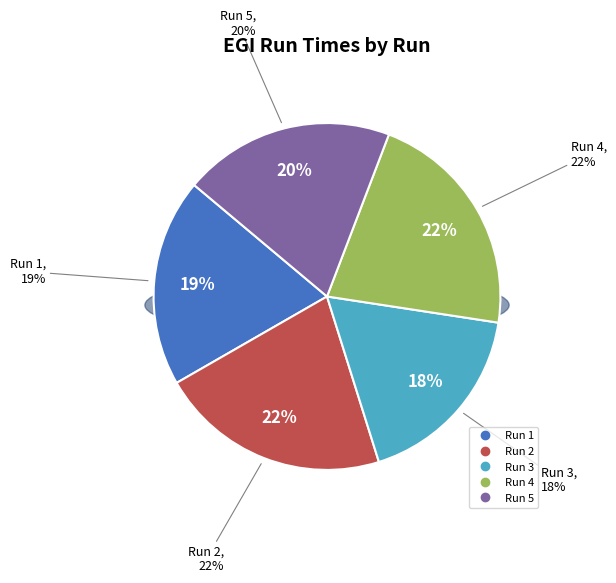

What is the total percentage of 5 and 2?

41.2%